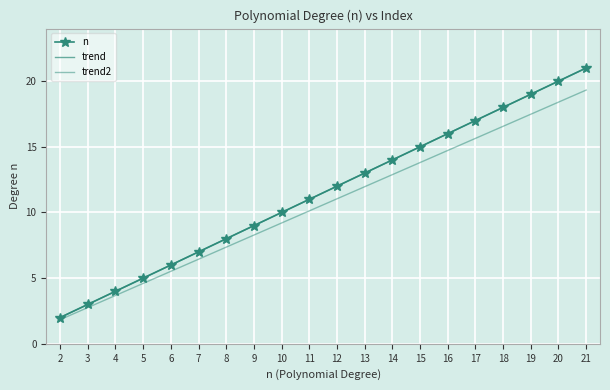

True or false: there are more than 1 points higher than both neighbors.

False